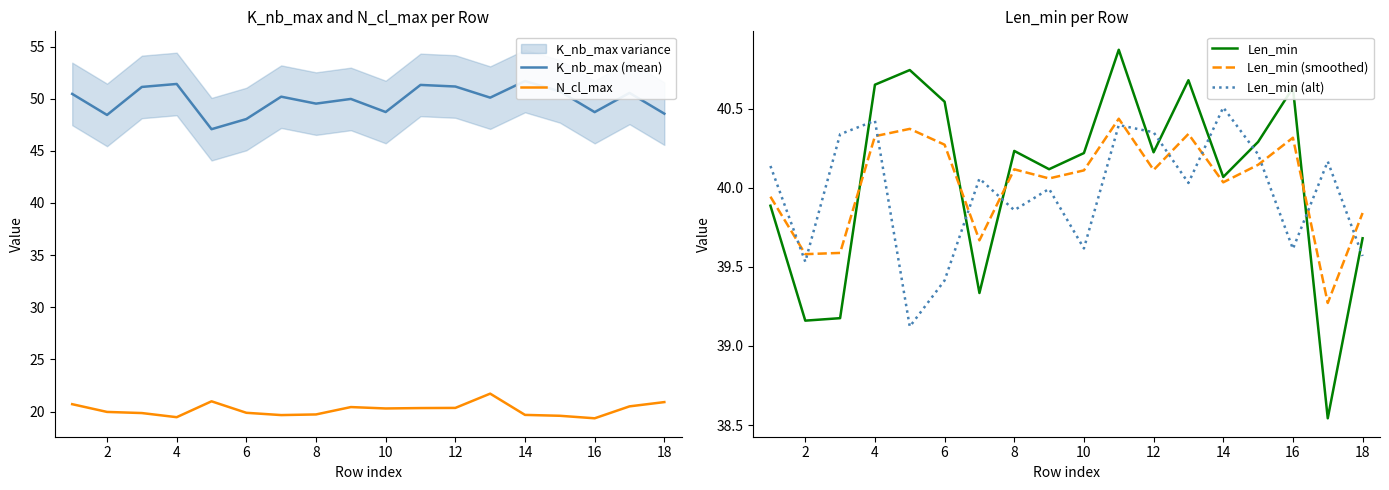

What is the average value of the N_cl_max series?

20.2